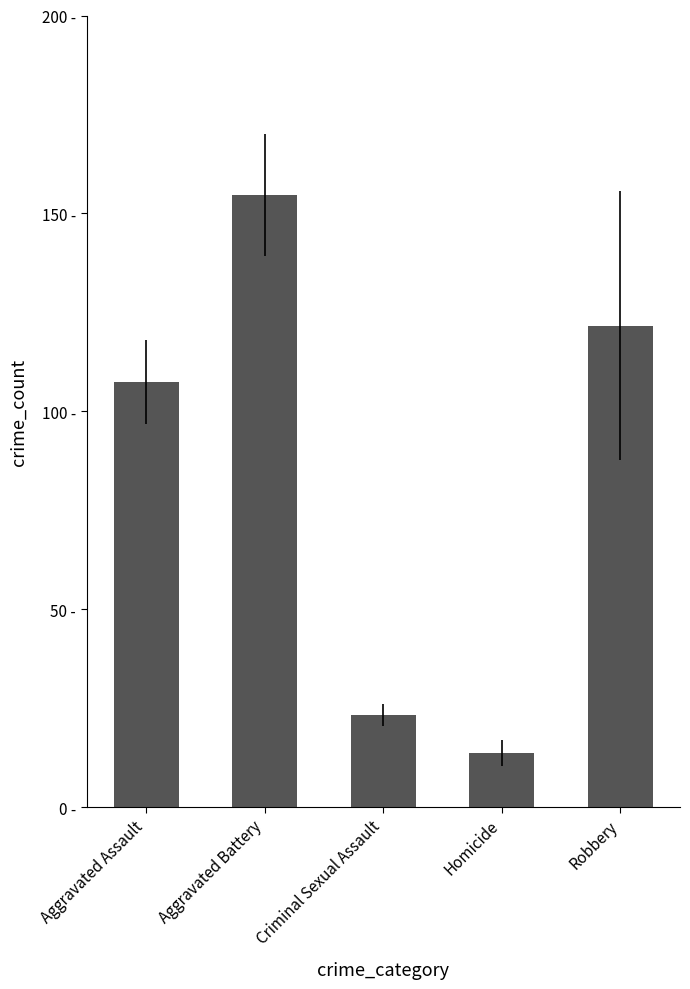

Where is the data nearest to the value 84?

Aggravated Assault